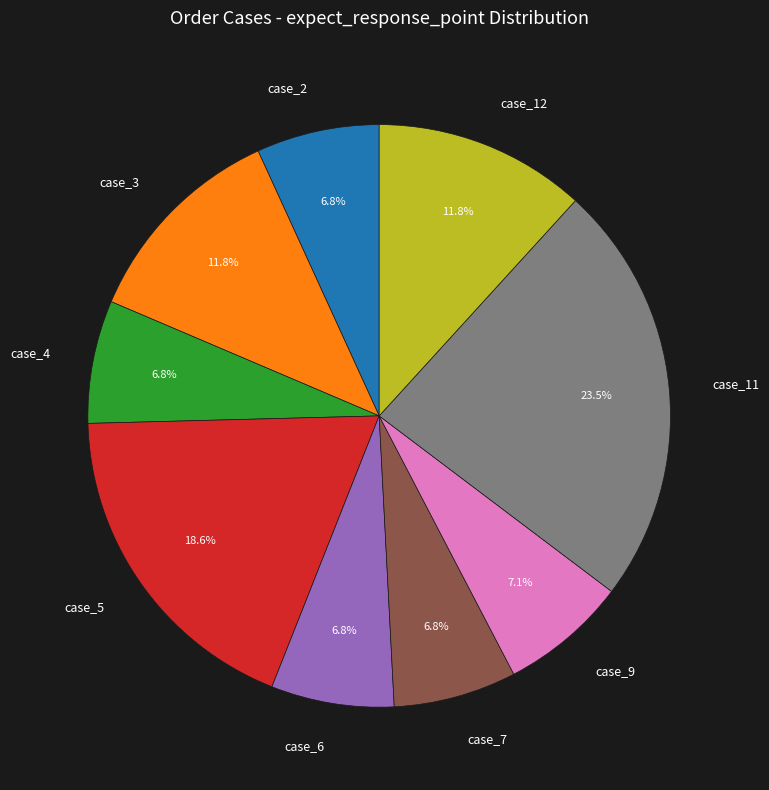

To the nearest percent, what is the difference between the largest and smallest slice percentages?

17%